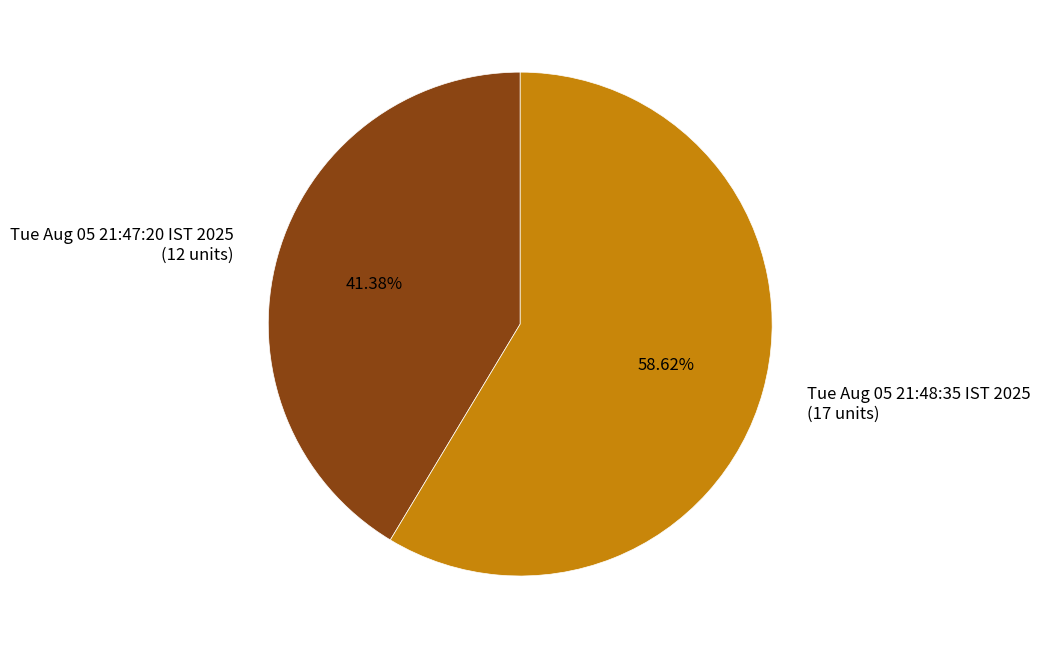

How many slices are in this pie chart?

2